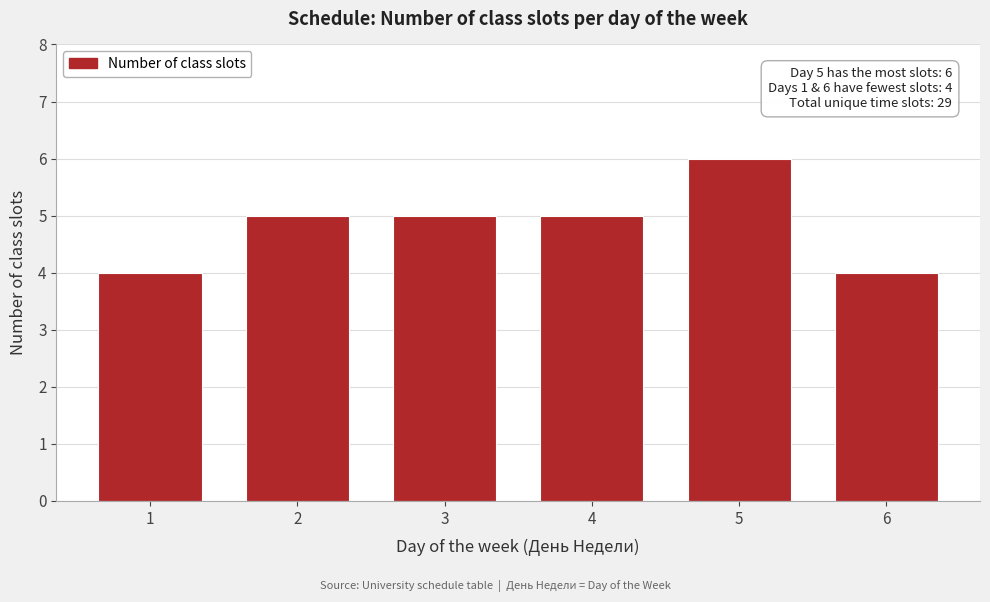

Reading right to left, list all the values displayed in this chart.

4	6	5	5	5	4